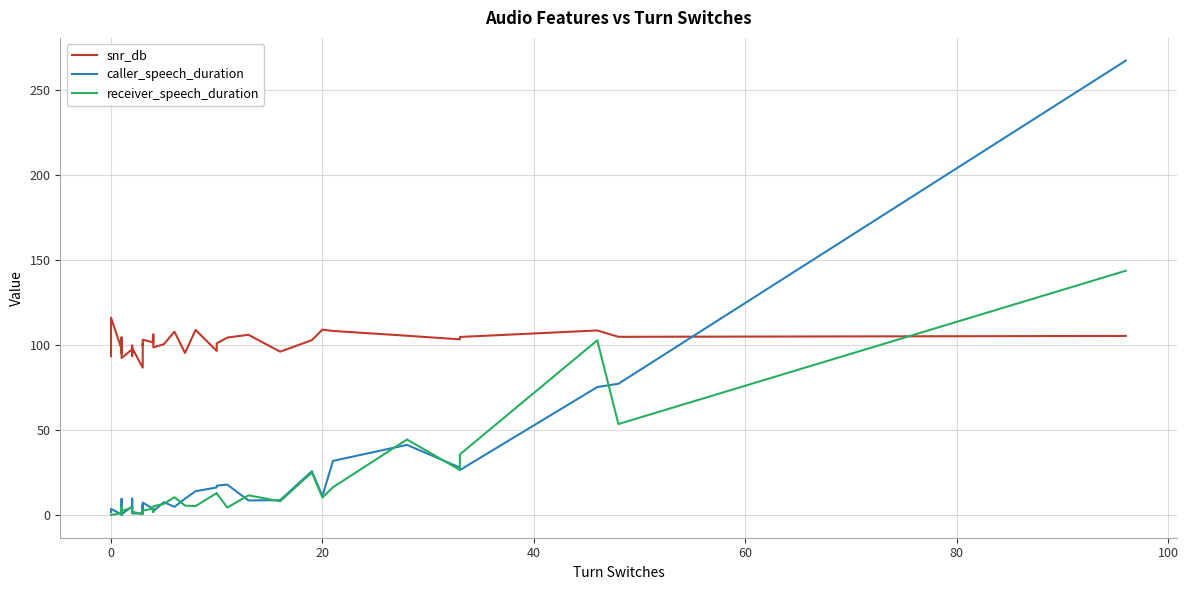

Reading right to left, extract all data points from this chart.

snr_db: 105.4	104.9	108.6	104.8	103.4	105.5	108.4	109.1	102.9	96.2	106.1	104.5	101.0	96.6	108.9	95.4	107.9	100.6	98.7	106.2	101.6	103.2	99.9	101.0	86.7	98.3	99.8	99.8	93.5	97.6	92.4	104.1	103.9	95.2	96.0	104.5	97.6	116.2	98.2	93.5
caller_speech_duration: 267.5	77.3	75.3	26.4	27.9	41.3	31.9	11.2	25.8	8.7	8.6	17.9	17.3	16.2	14.0	9.6	4.8	7.6	2.3	2.5	3.6	7.3	1.2	5.8	0.9	0.9	9.6	3.9	5.0	5.1	0.4	0.2	5.3	0.2	0.2	9.5	0.4	3.6	3.3	1.6
receiver_speech_duration: 143.8	53.5	102.8	35.7	26.5	44.5	16.4	10.3	25.1	8.1	11.6	4.4	12.7	12.9	5.2	5.5	10.5	6.6	5.1	1.8	3.8	2.6	3.0	1.0	0.4	2.0	2.2	1.4	3.5	4.3	2.4	2.0	0.3	2.2	1.7	4.9	1.1	0.0	0.0	0.0